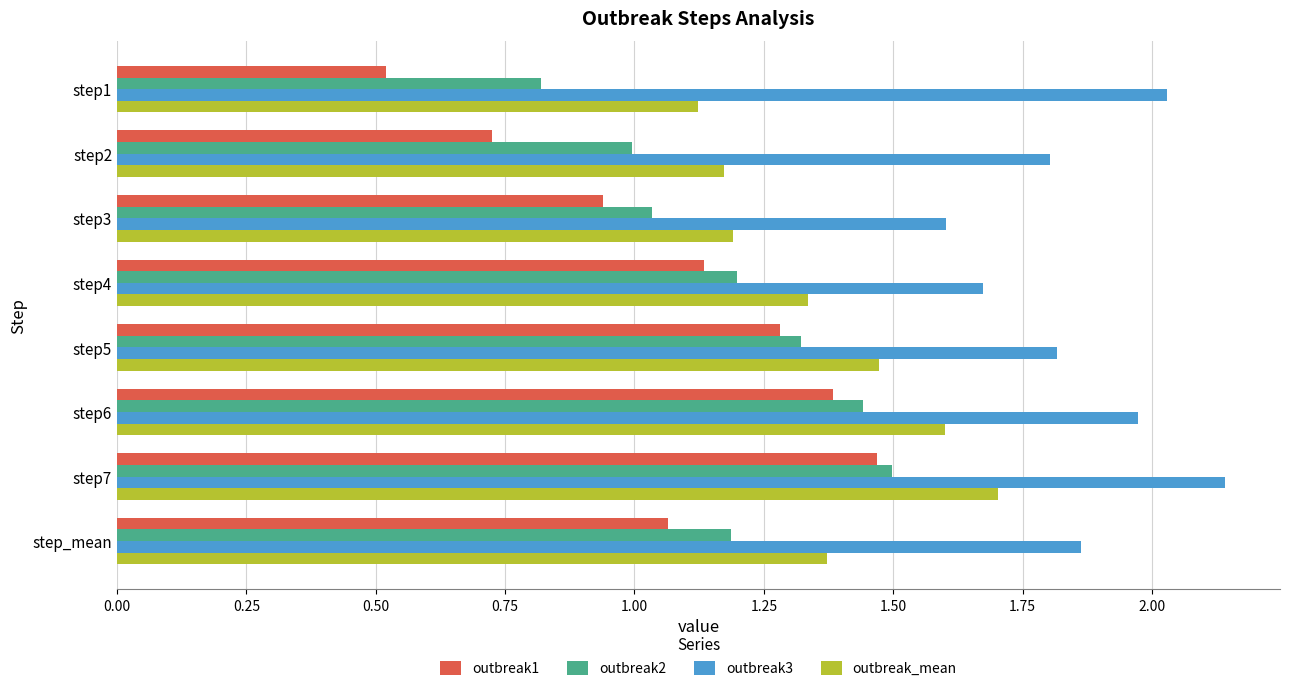

At how many categories does at least one series exceed 1?

8